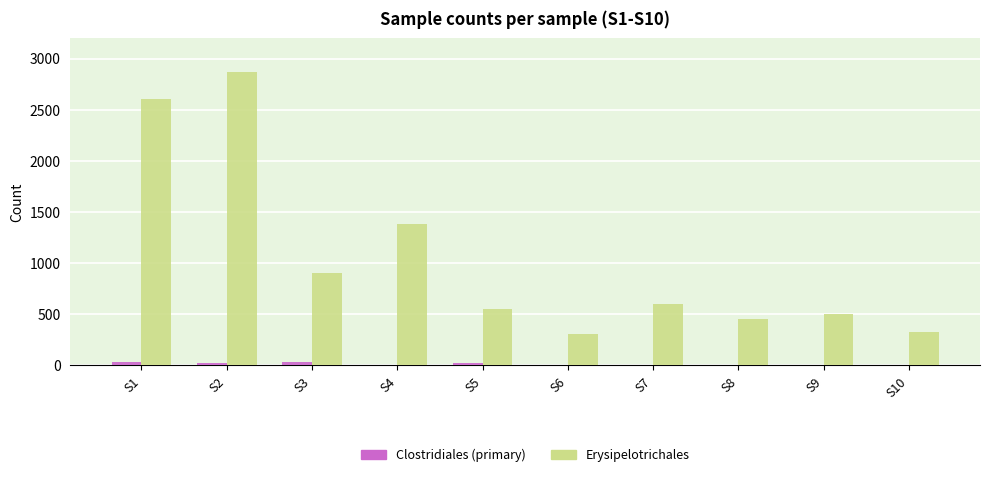

At which category is the sum across all series the highest?

S2